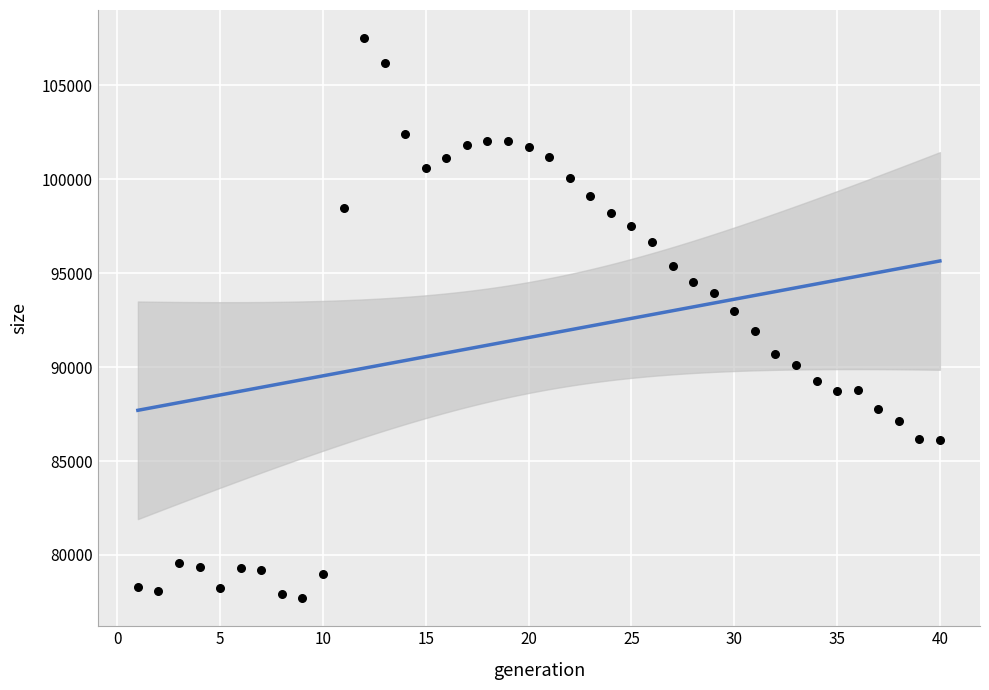

What is the range of X values (max minus min)?

39